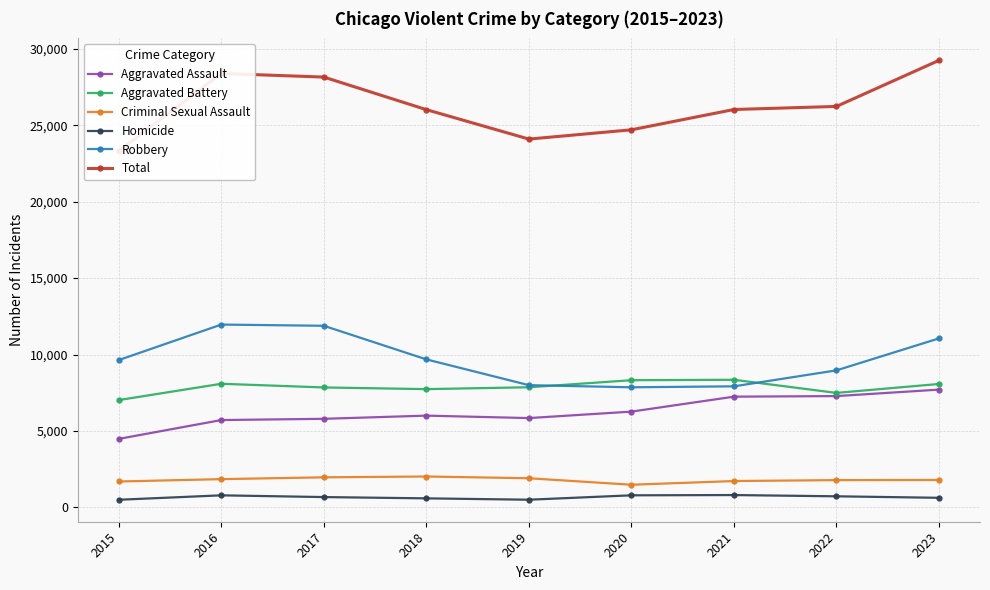

How many data points in Total are less than 26032?

4